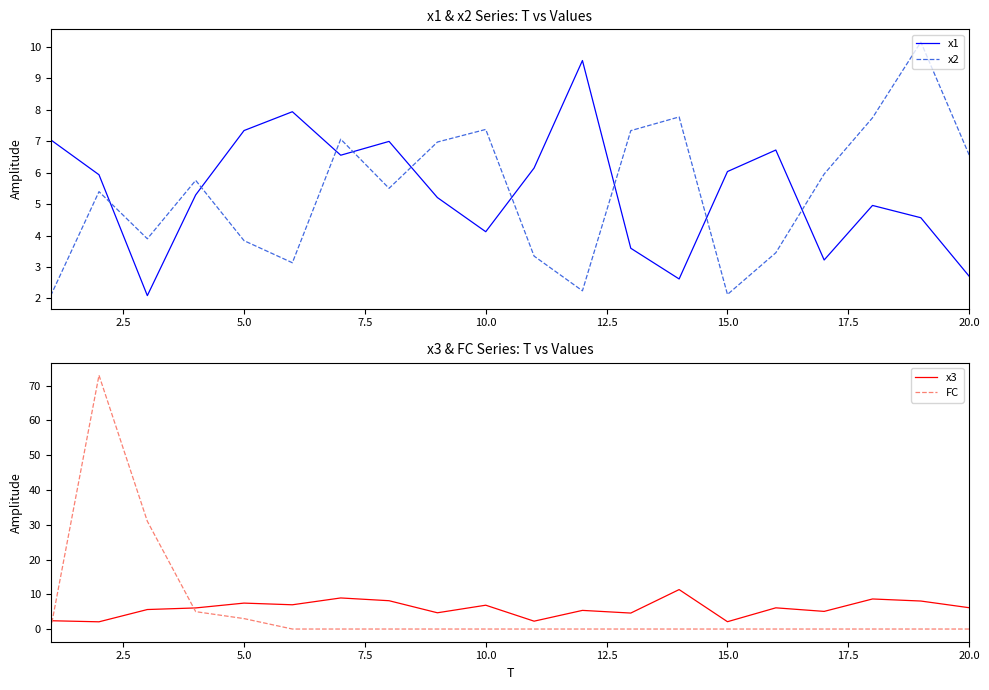

How many data points in x2 are above 5?

12